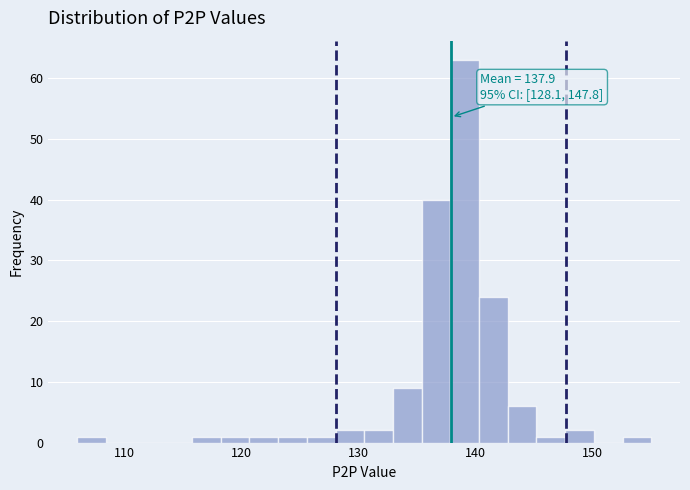

Read against the x-axis, roughly where is the centre of the tallest bar?

139